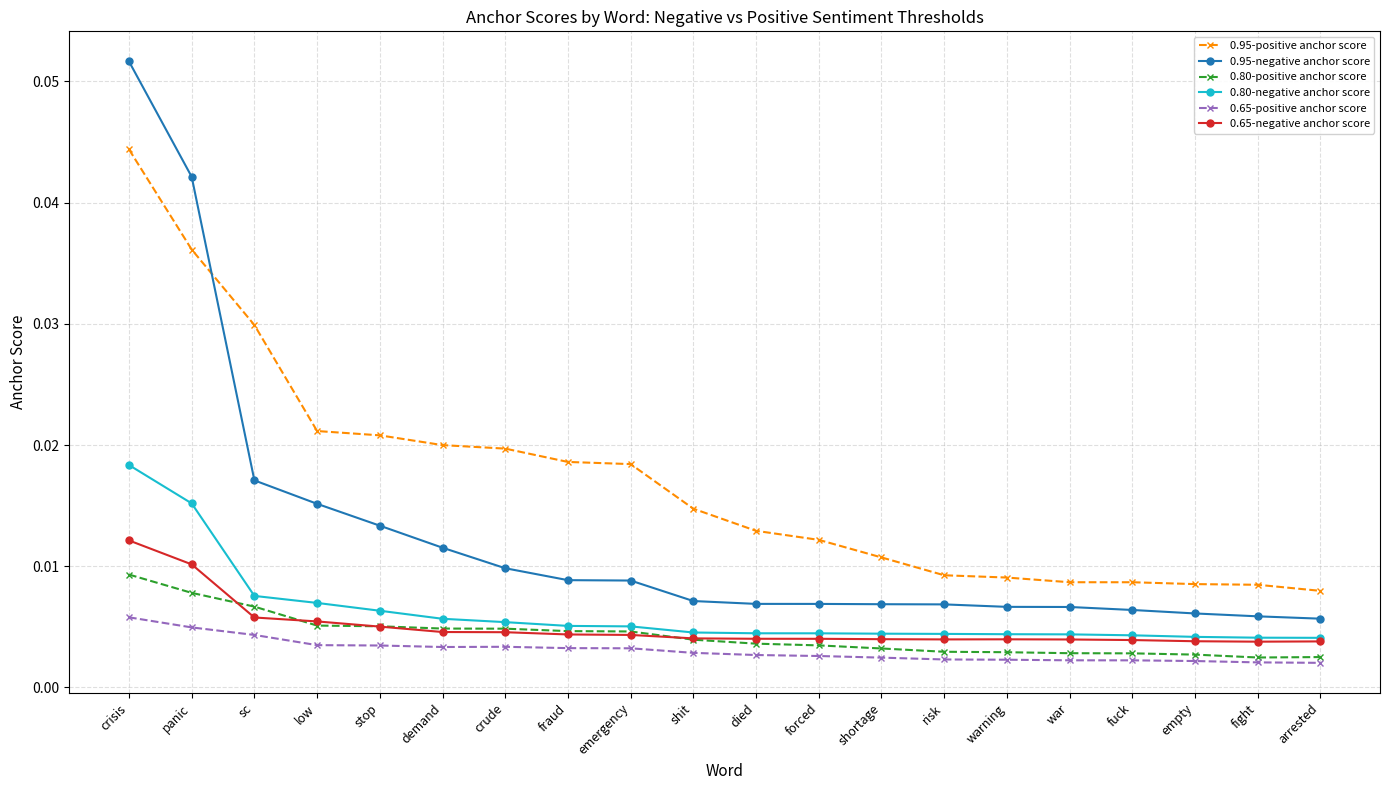

In 0.80-positive anchor score, how many points are lower than both neighbors (excluding endpoints)?

1